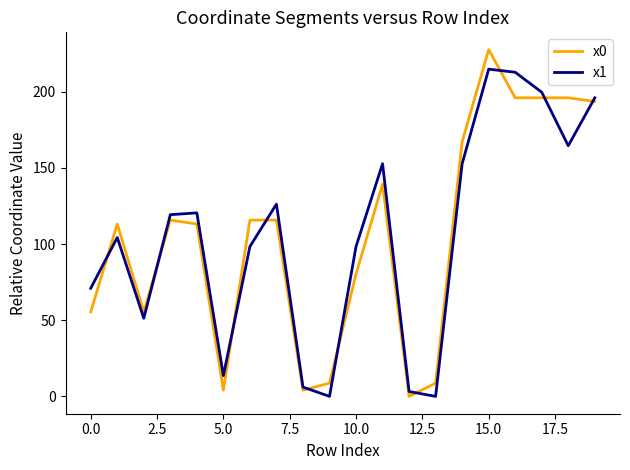

Which series has the widest spread of values?

x0